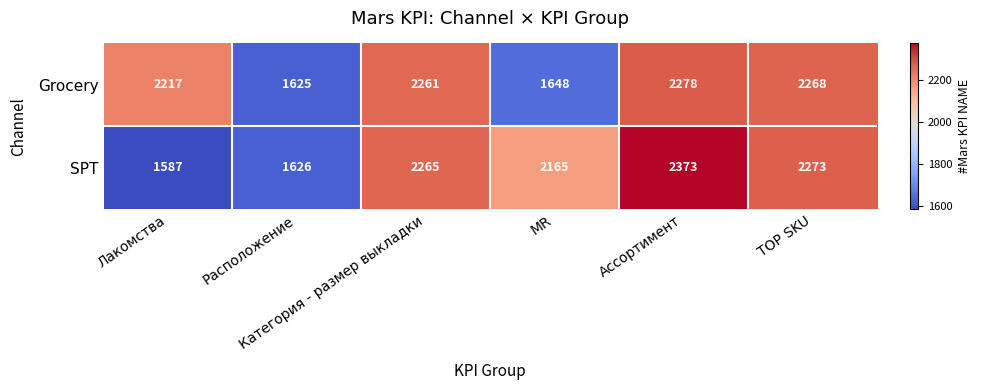

Rank the series by their average value, from highest to lowest.

Grocery, SPT